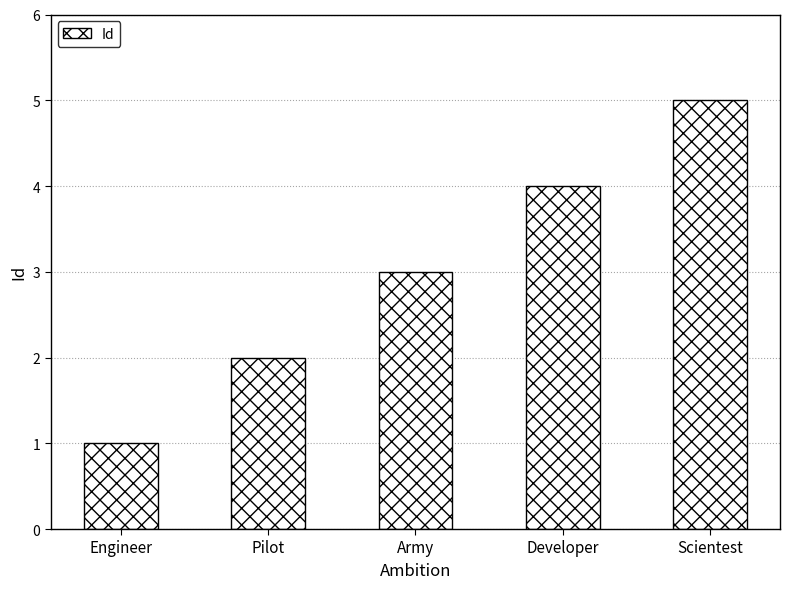

At which category does the chart reach its minimum across all series?

Engineer